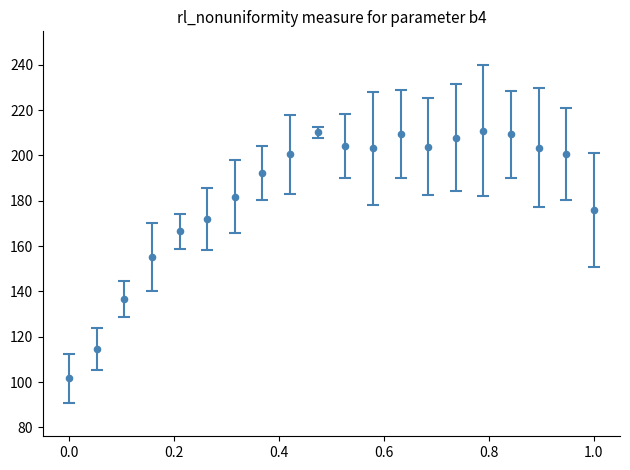

What is the range of Y values (max minus min)?

109.3